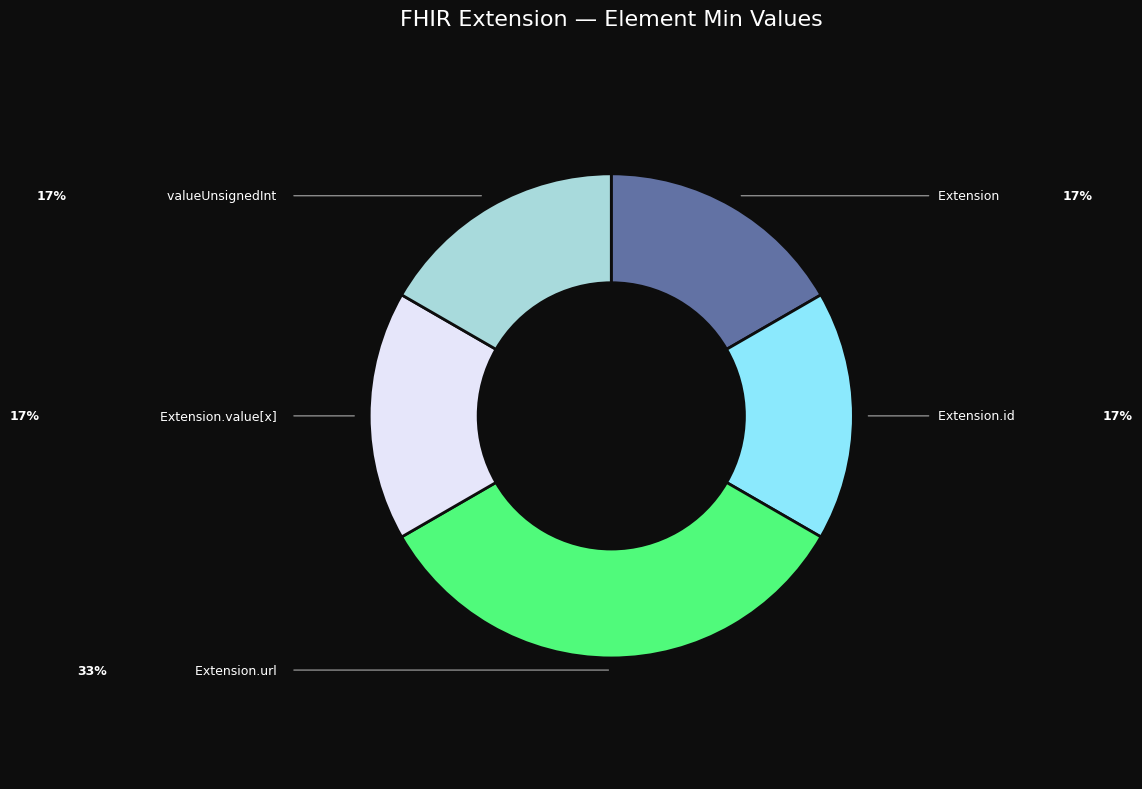

What is the largest slice in the pie chart?

Extension.url